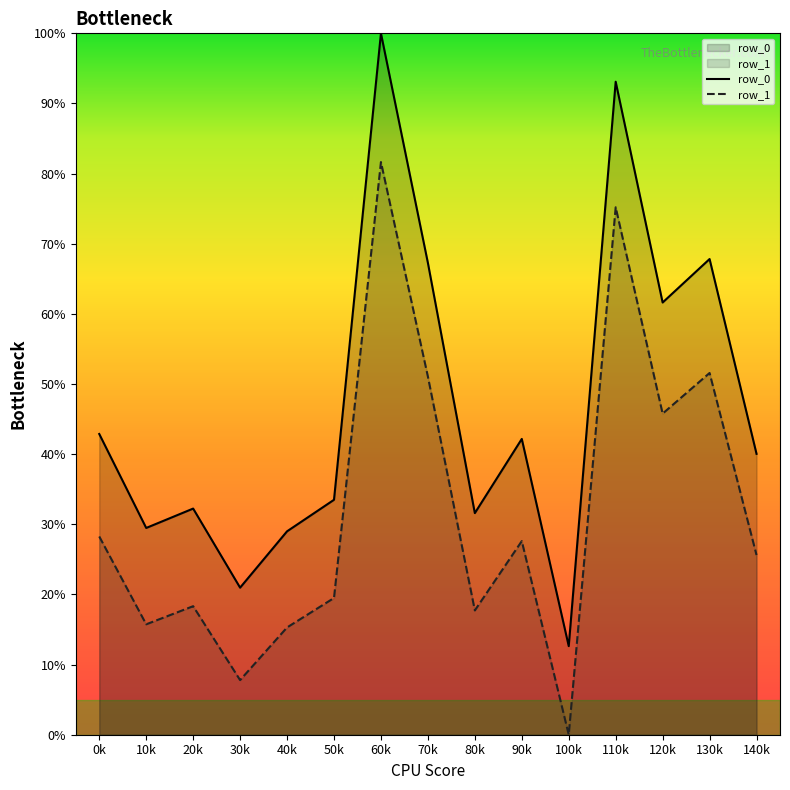

The row_1 series shows 15.7 at 10k. True or false?

True